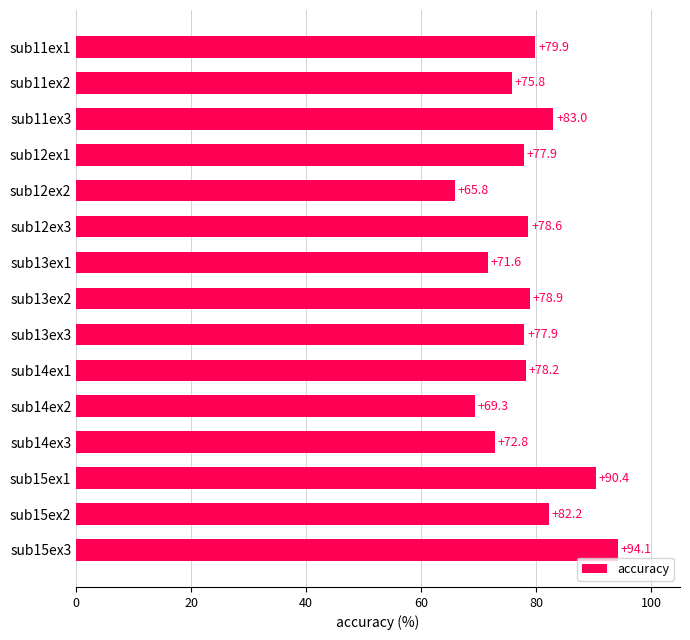

What is the sum of the values at sub13ex3 and sub11ex1?

157.8